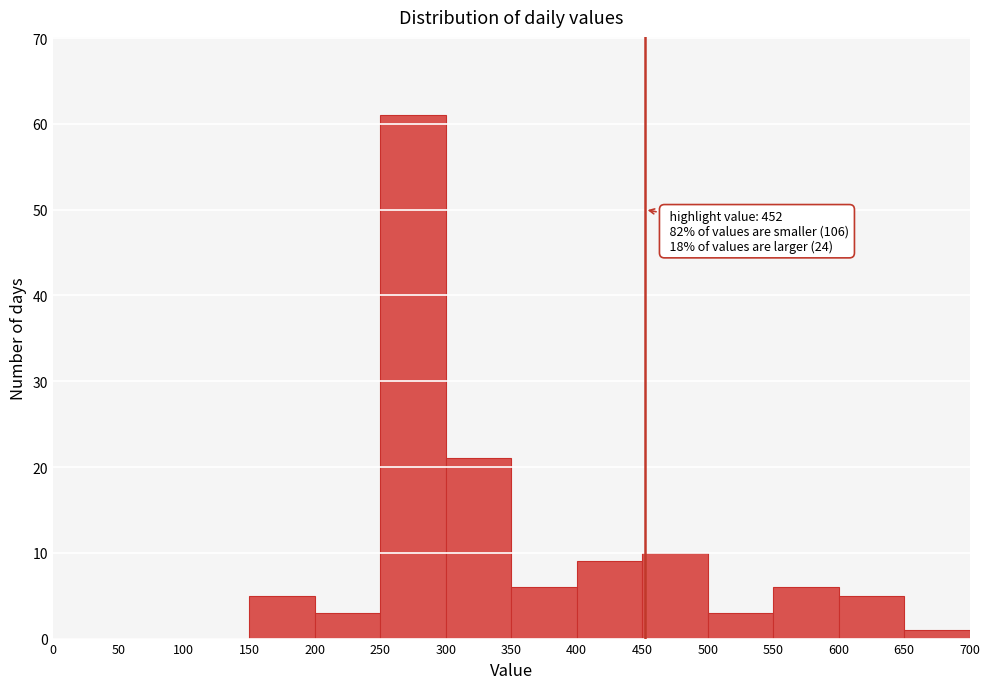

Which range on the x-axis has the tallest bar?

250 to 300